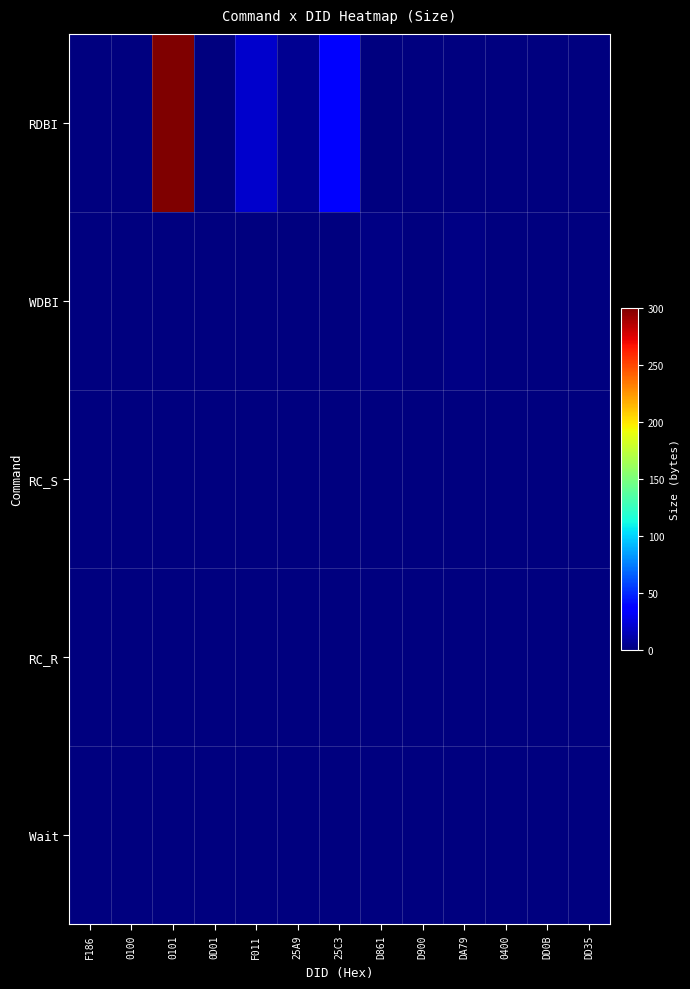

Rank the series at DA79 from highest to lowest value.

WDBI, RDBI, RC_S, RC_R, Wait